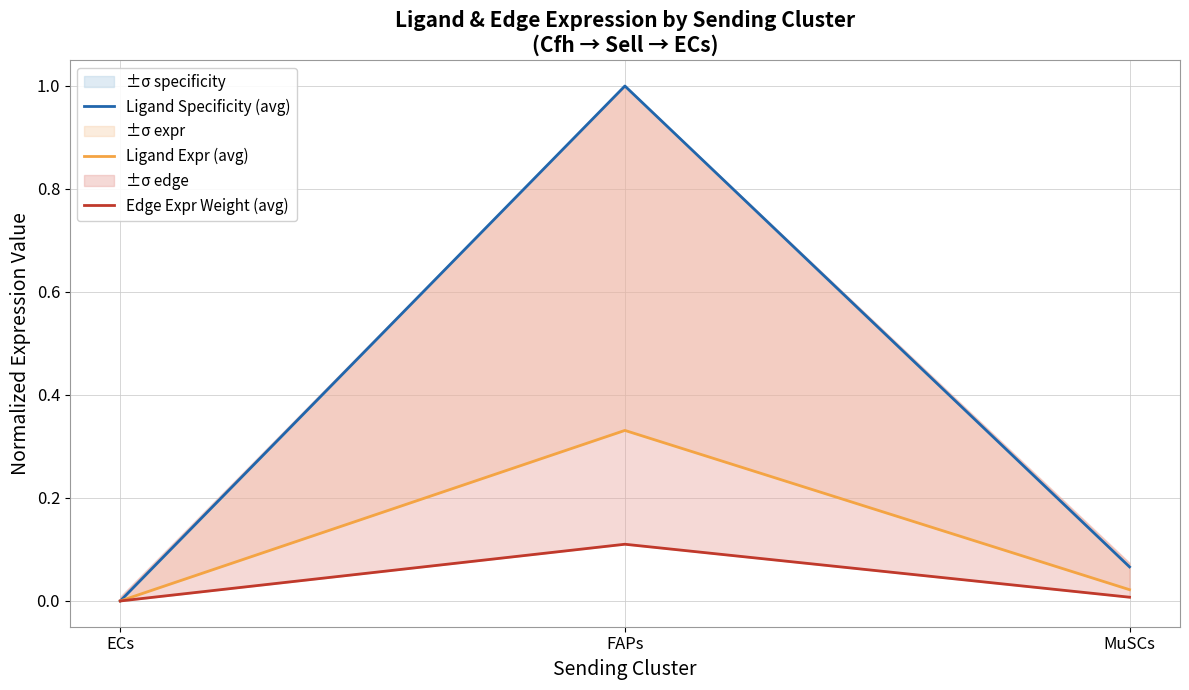

What is the total value across all series at MuSCs?

0.1